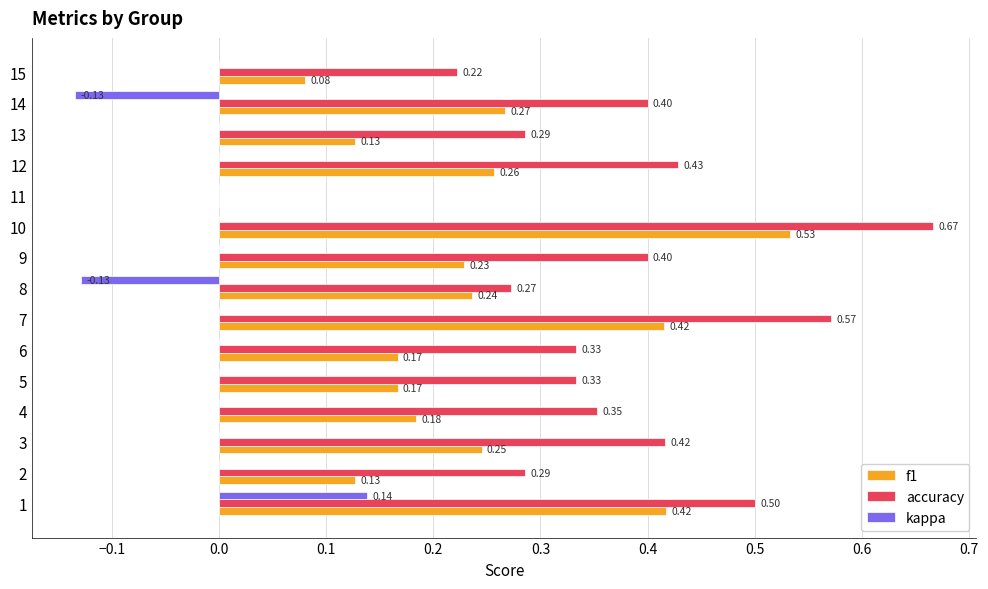

What is the sum of all accuracy values?

5.5